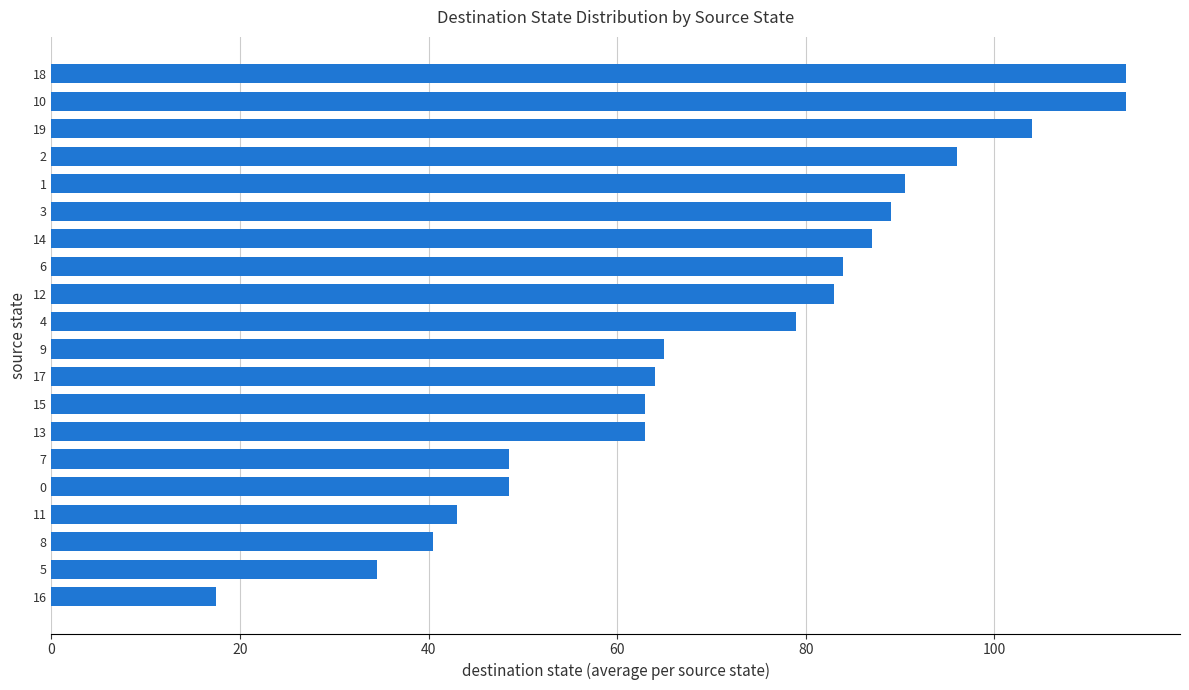

What is the ratio of the value at 19 to the value at 6?

1.2